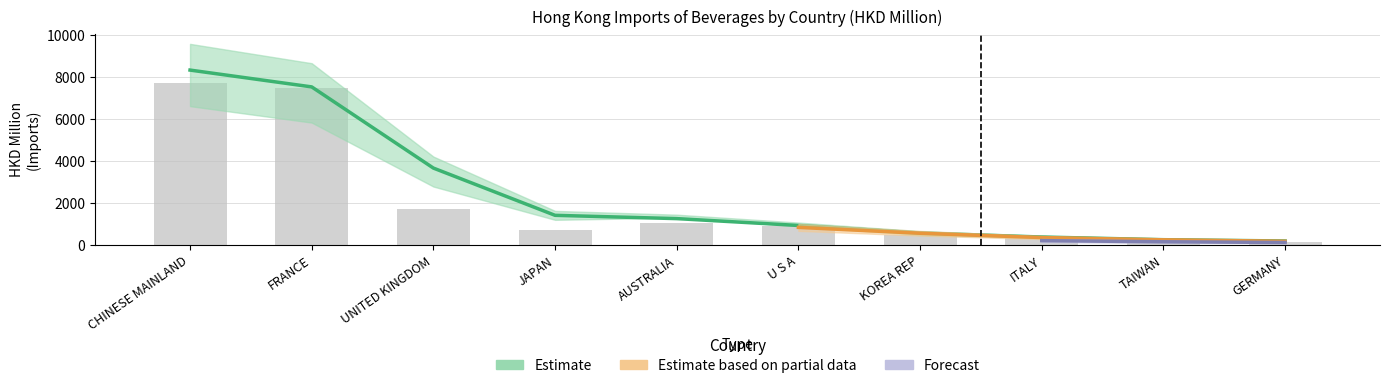

Where is 201712 nearest to the value 3936?

UNITED KINGDOM